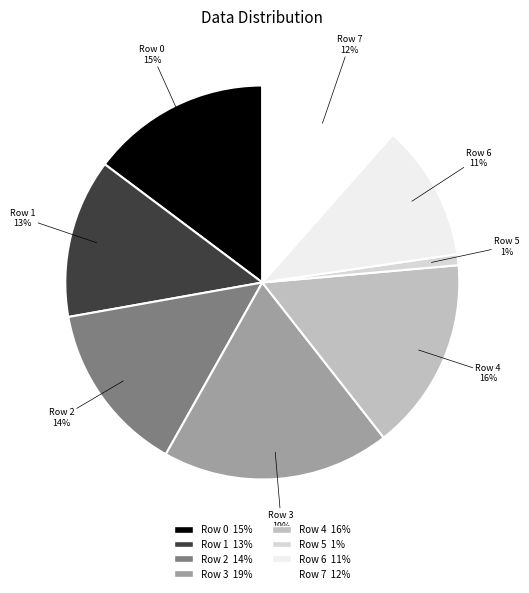

Is it true that Row 6 is 11% of the pie?

True